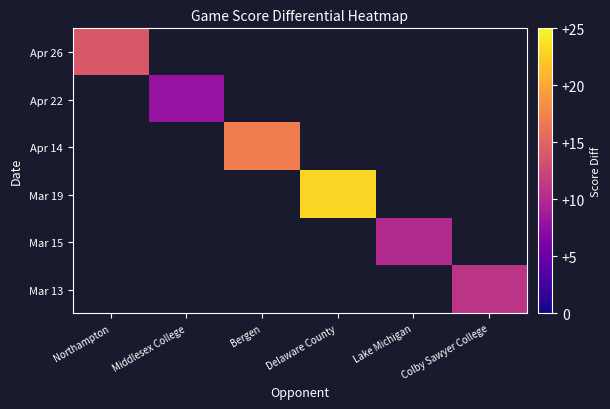

List the labels in order of Apr 22 value, smallest first.

Northampton, Middlesex College, Bergen, Delaware County, Lake Michigan, Colby Sawyer College